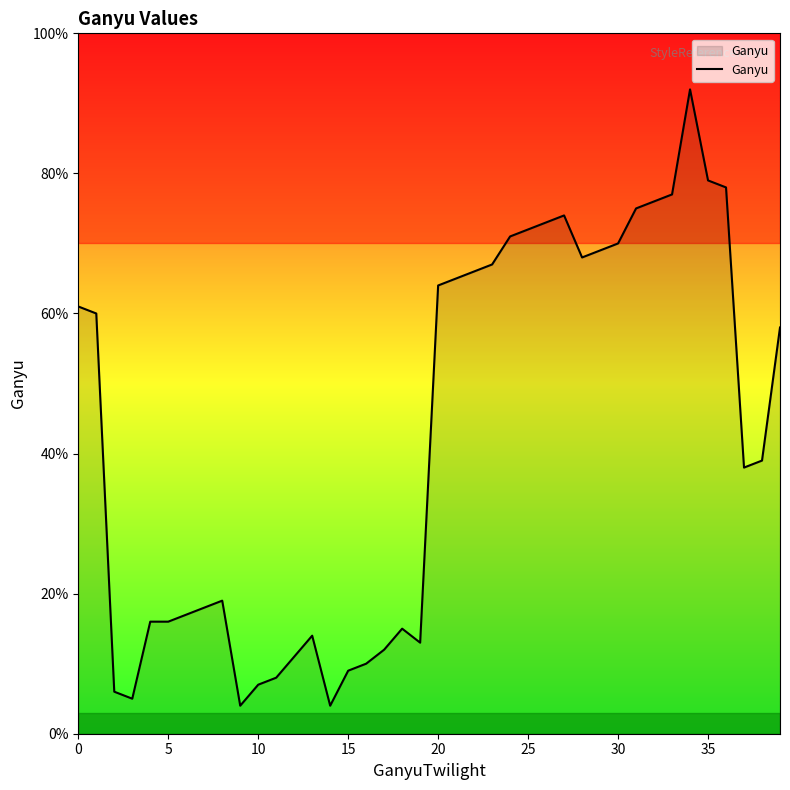

What is the sum of all values?

1696